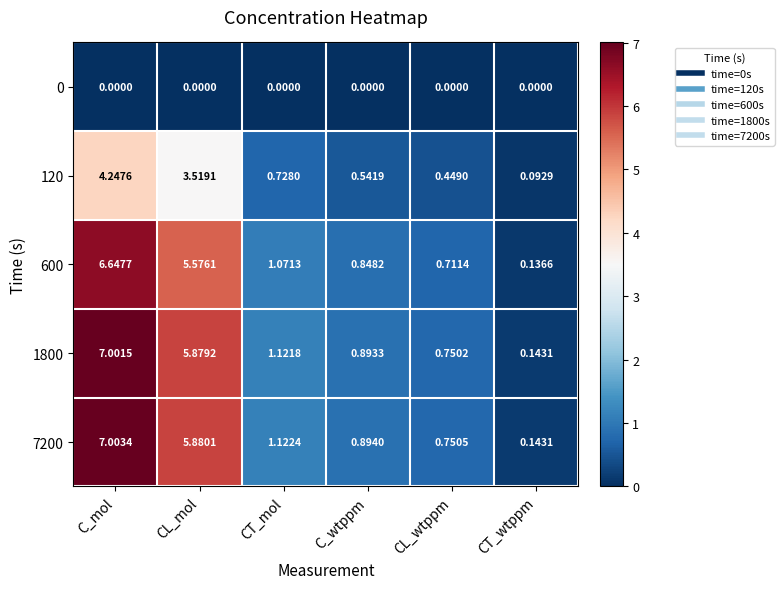

Which series has the largest range (max minus min)?

7200